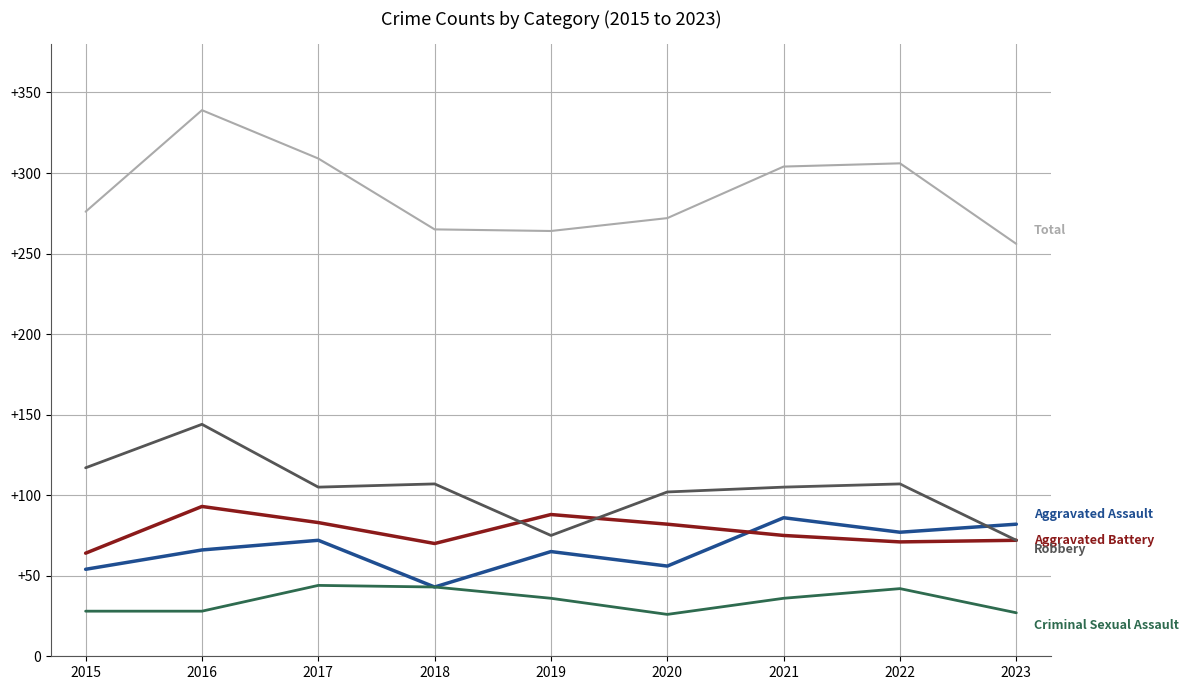

How many lines are shown in the chart?

5